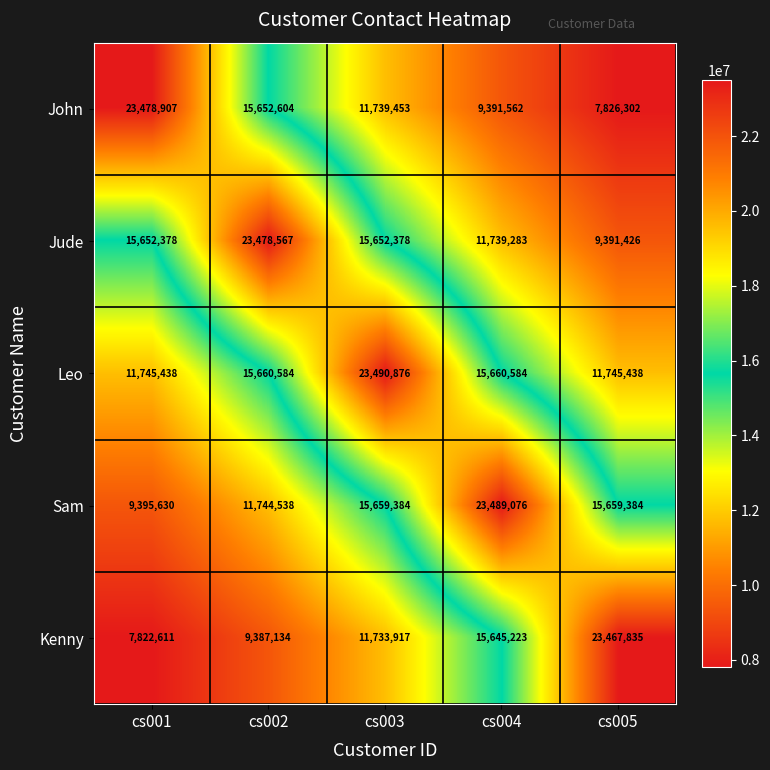

What is the sum of all Jude values?

75914032